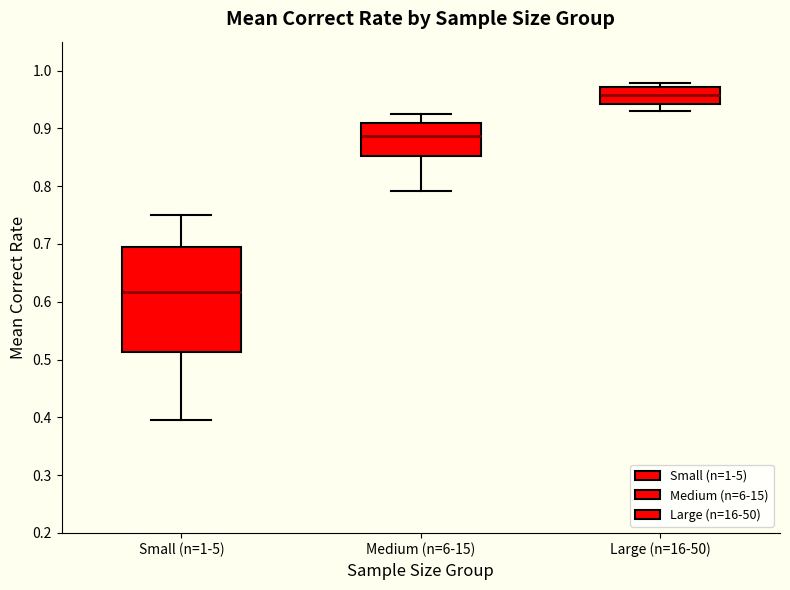

Where does the median line of the box for Small (n=1-5) sit on the y-axis? The values are not printed on the chart, so give them approximately, as read against the axis.

0.62